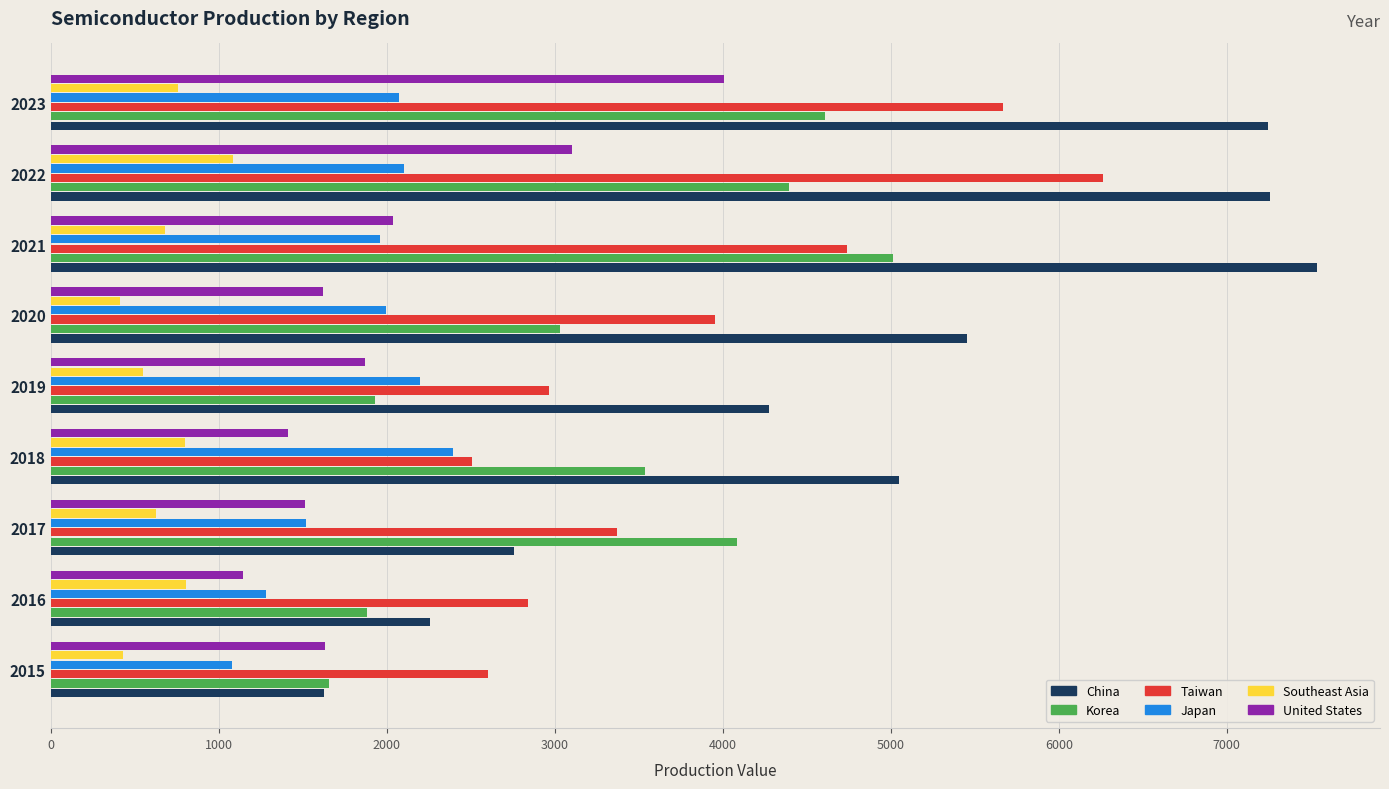

Which series has the widest spread of values?

China